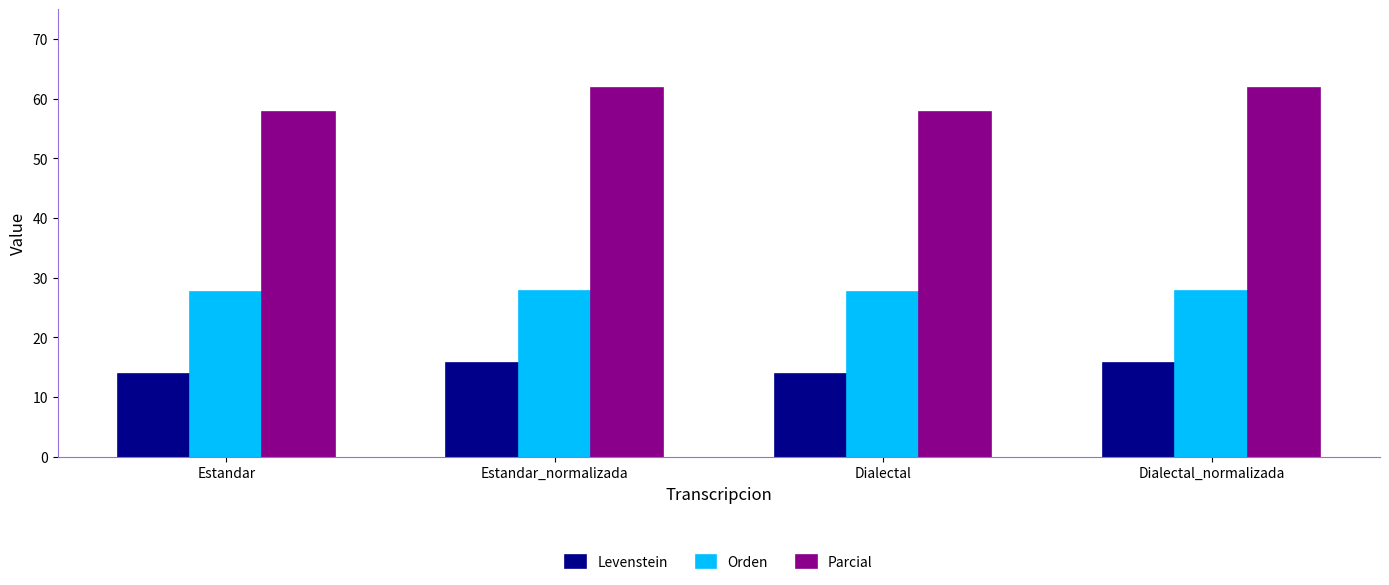

The value of Orden at Dialectal_normalizada is 27.7. True or false?

True